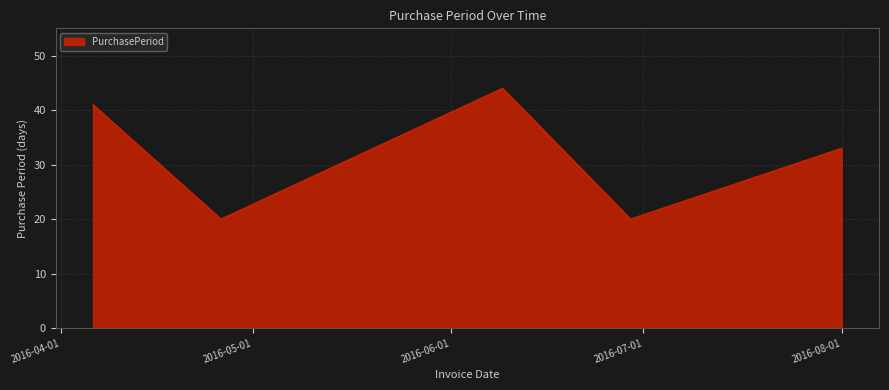

True or false: the data has more than 0 interior local peaks.

True